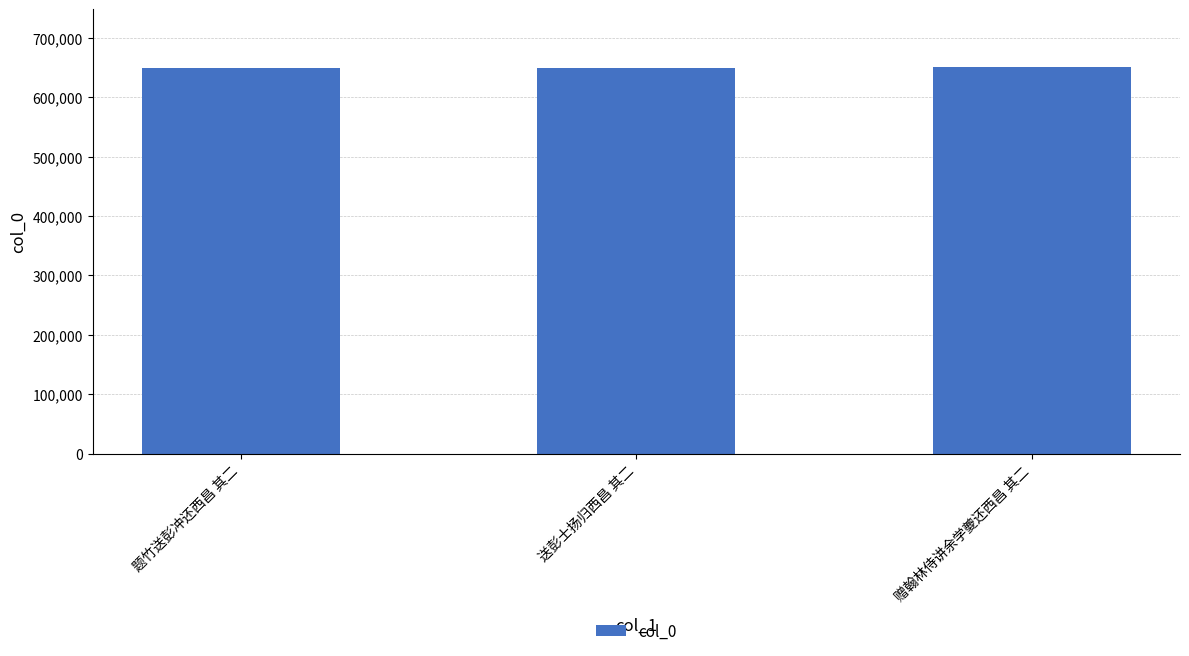

What is the maximum value shown in the chart?

650616